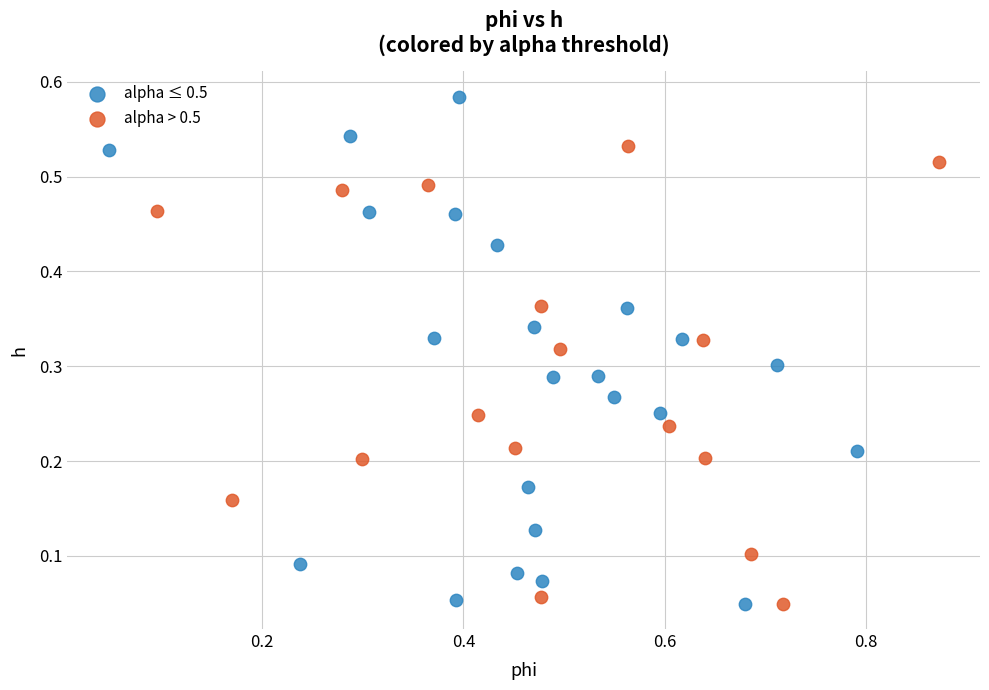

Which series reaches the maximum Y coordinate?

alpha ≤ 0.5